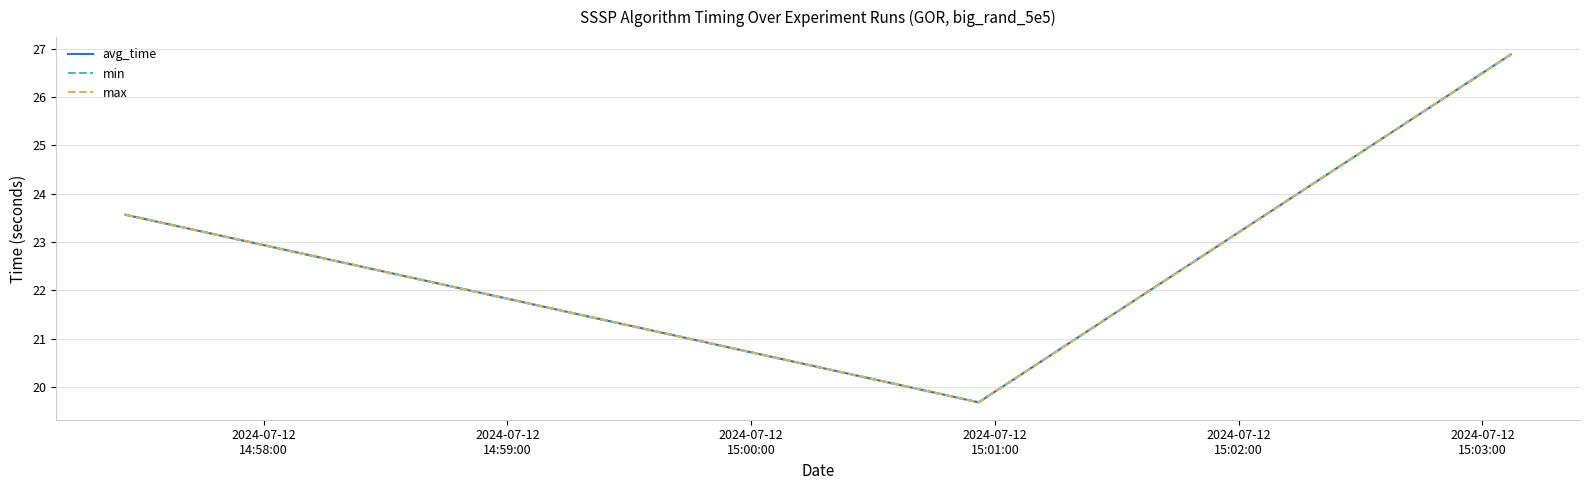

What is the smallest value displayed?

19.7